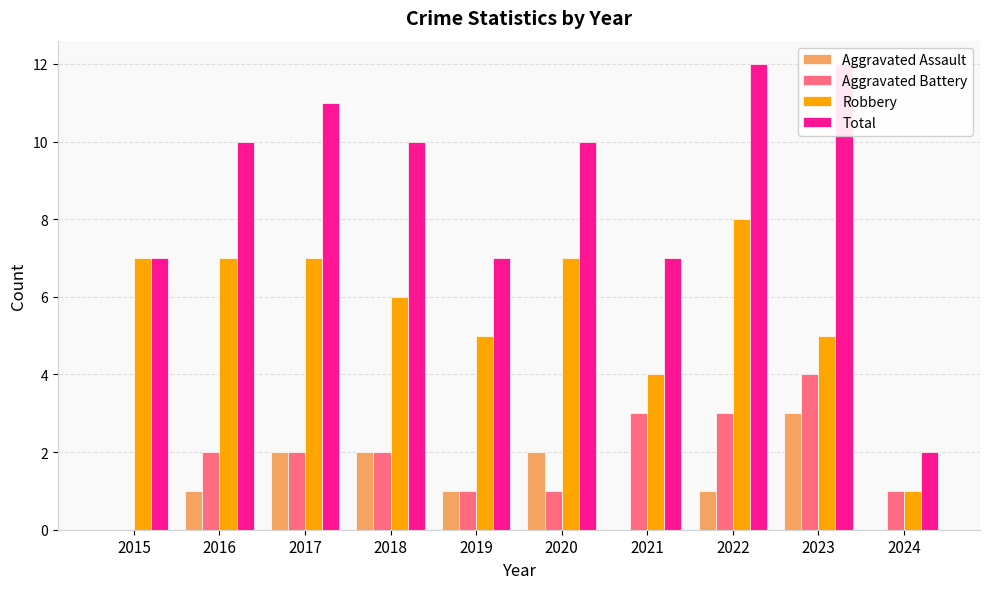

What is the difference between the maximum and minimum values in the Total series?

10